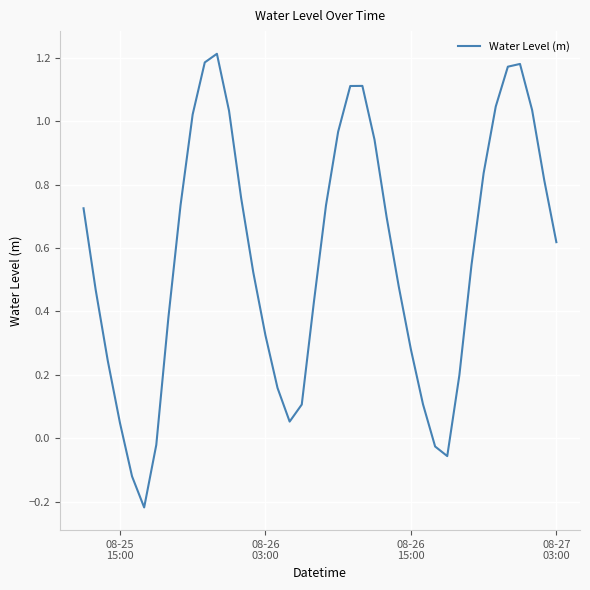

What is the difference between the maximum and minimum values?

1.4